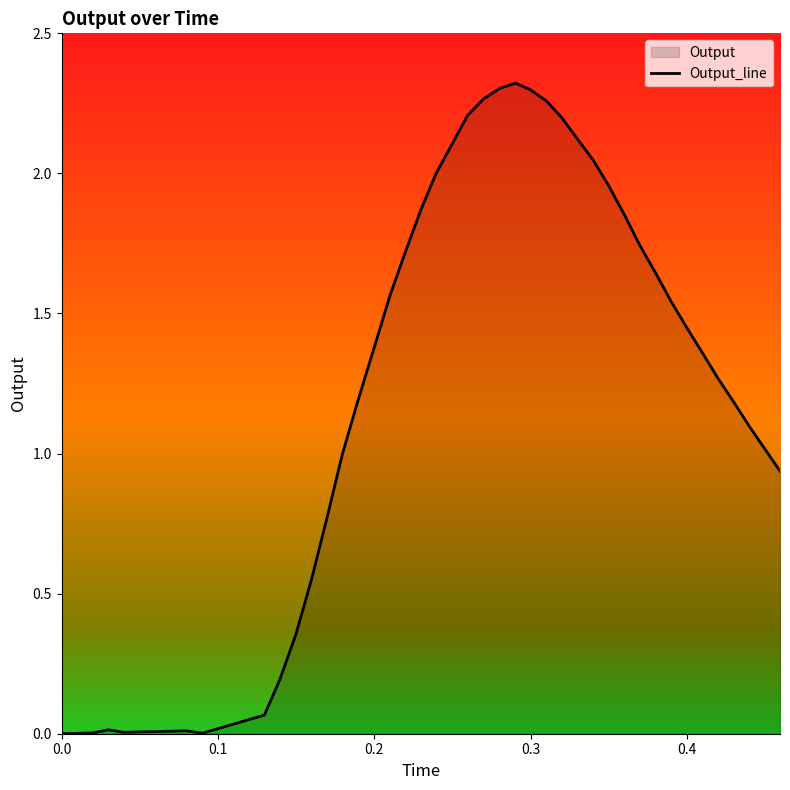

How many lines are shown in the chart?

1